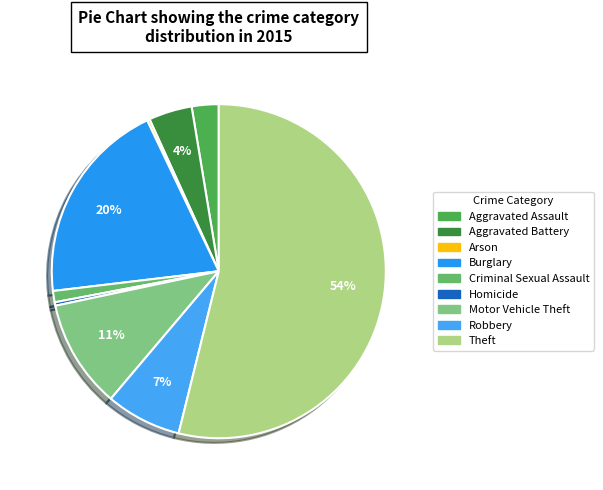

Which category has the smallest portion of the pie?

Arson